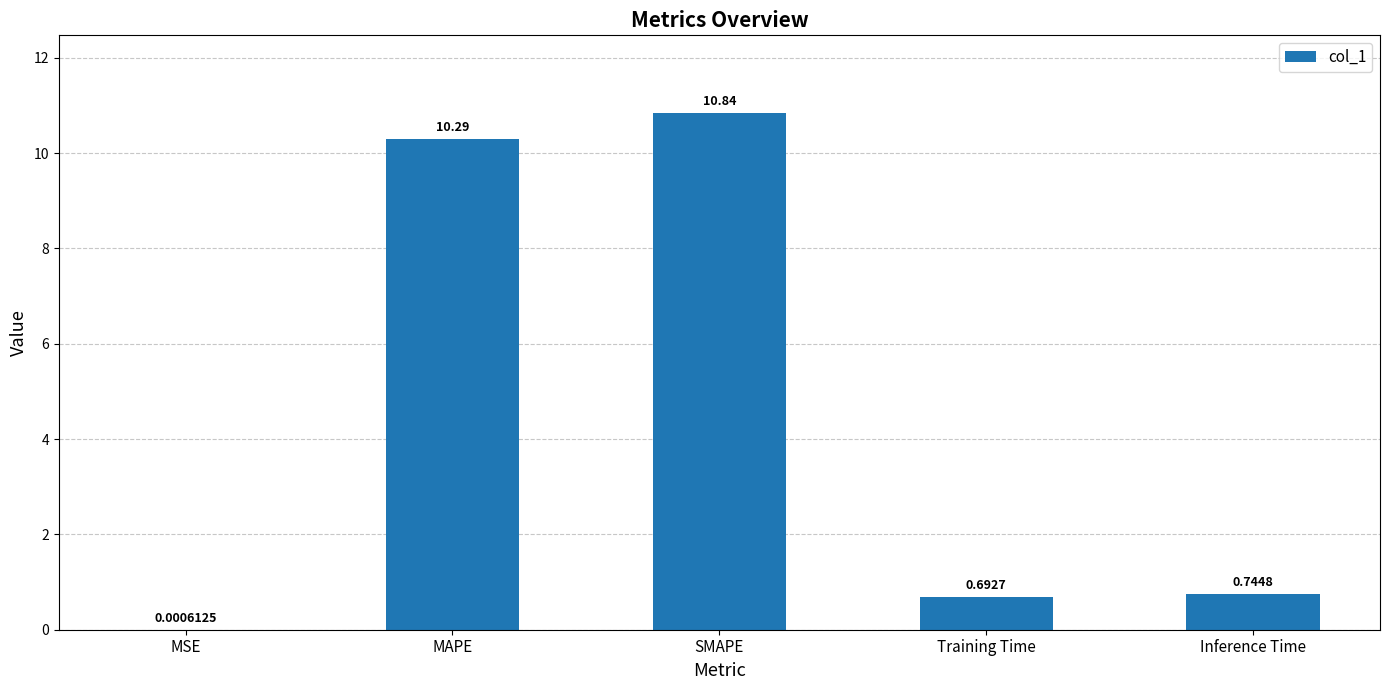

What is the sum of all values?

22.6